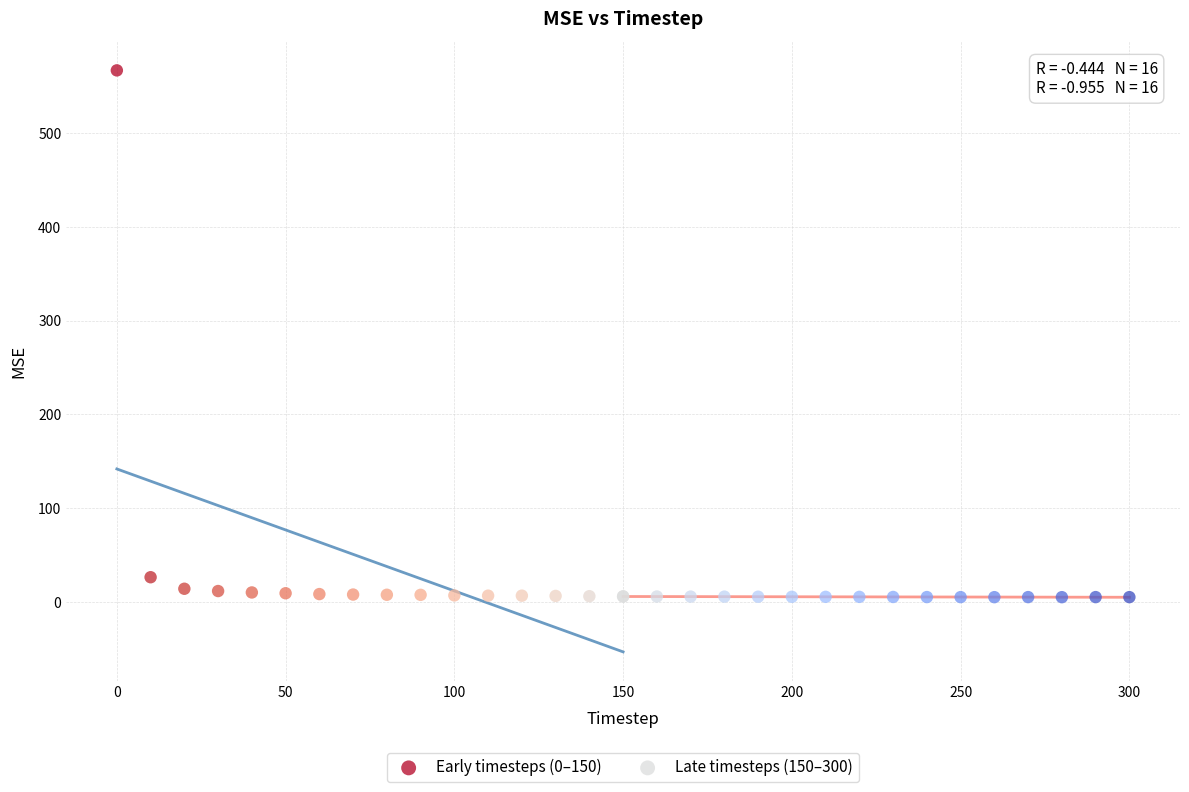

Which series has the widest spread of Y values?

Early timesteps (0–150)